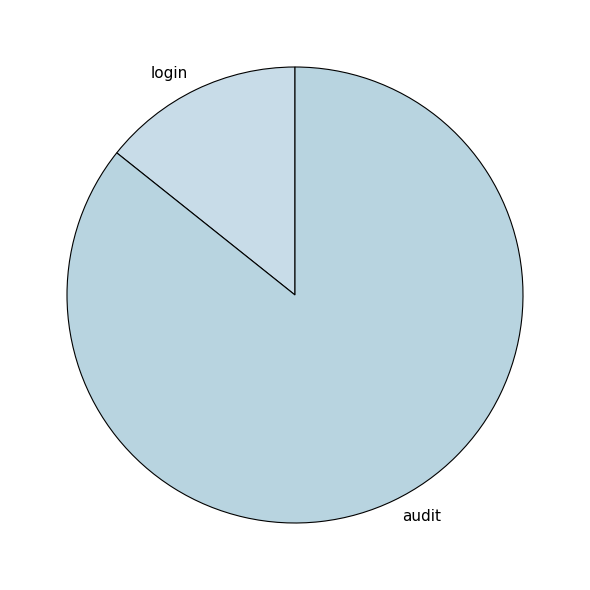

Does audit account for over 50% of the chart?

Yes